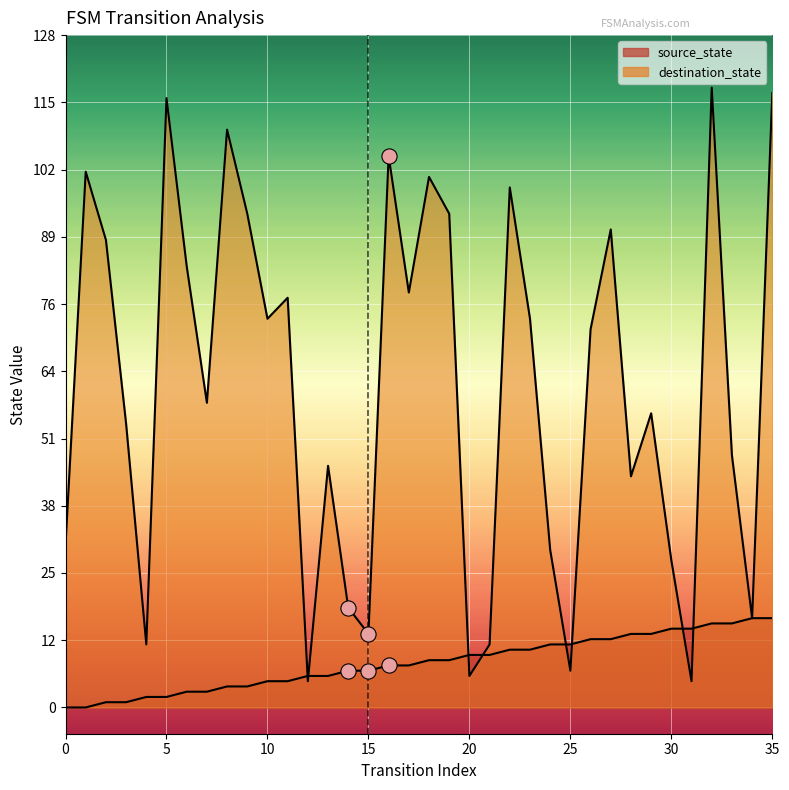

At which category is the sum across all series the highest?

32